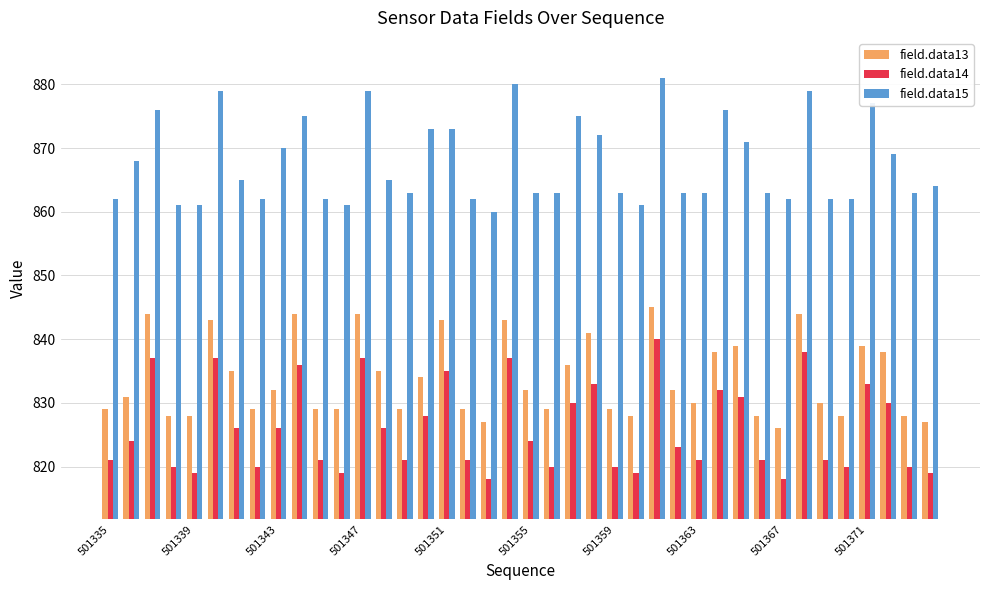

List the series in order of their peak value, highest first.

field.data15, field.data13, field.data14